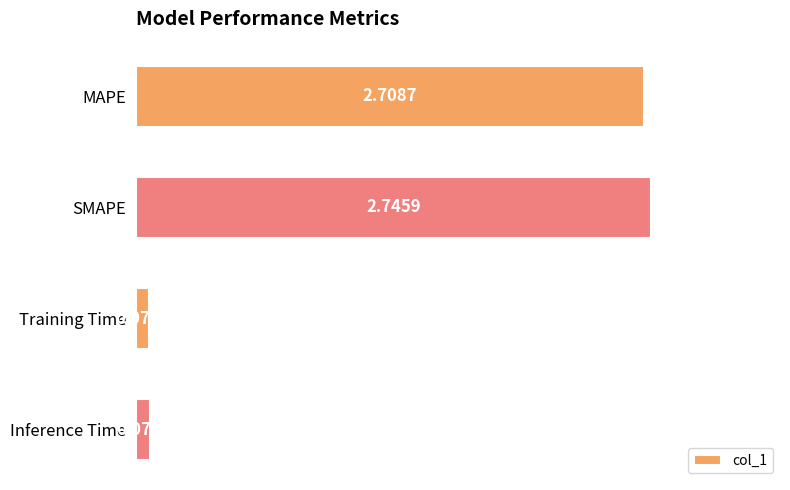

Where is the data nearest to the value 1?

Inference Time